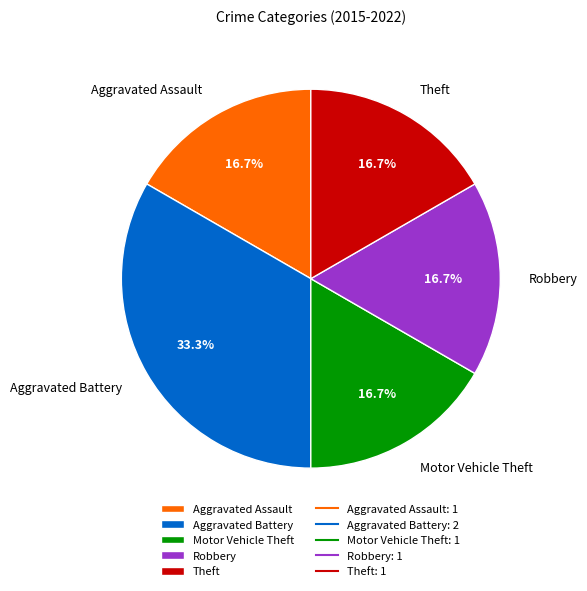

Count the number of slices in the pie.

5